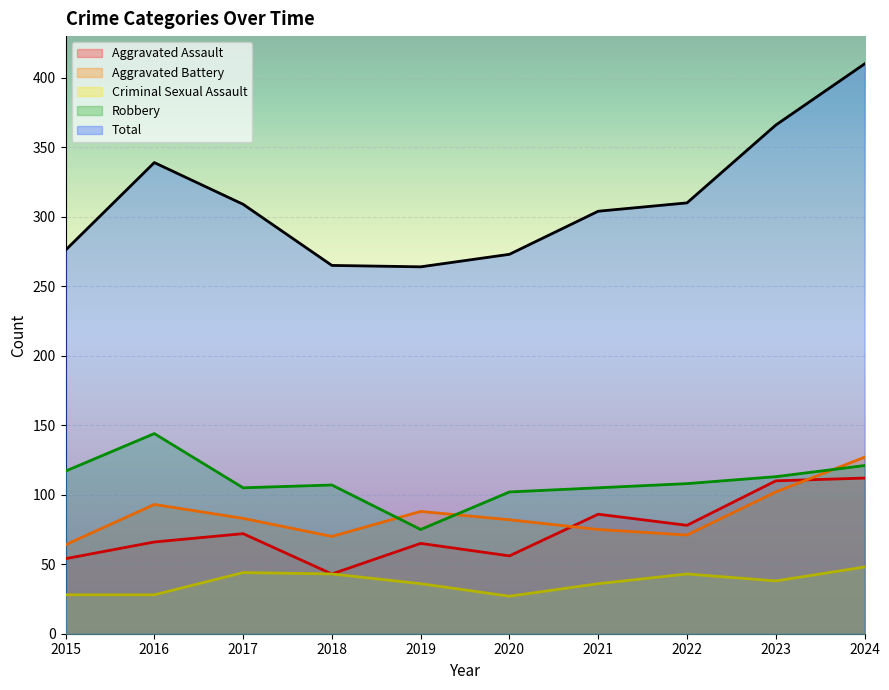

What is the difference between the Robbery values at 2020 and 2017?

3